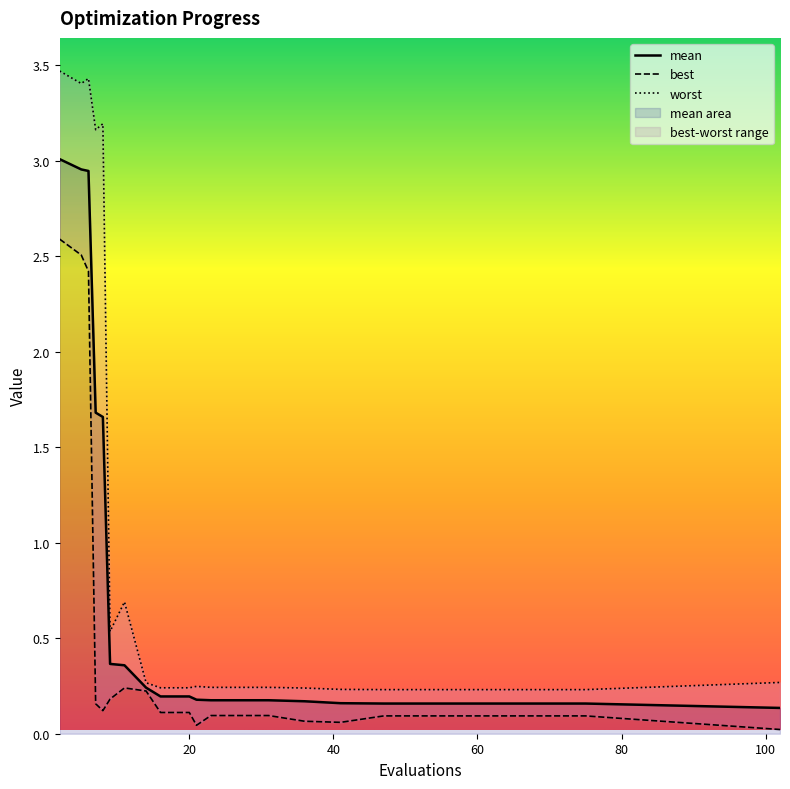

Which series has the largest total across all categories?

worst